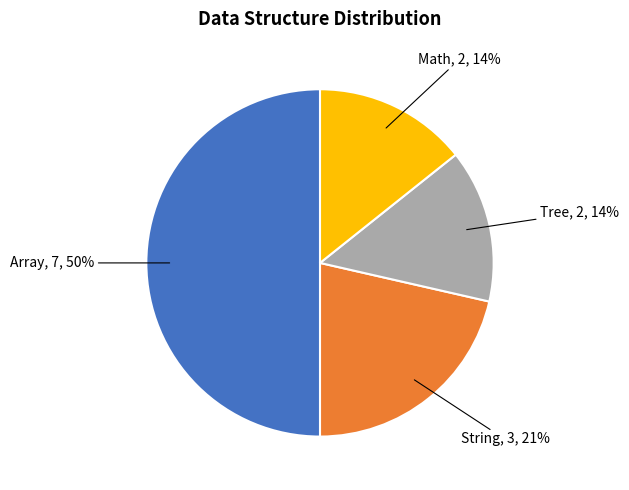

Is the sum of String and Array greater than half?

Yes